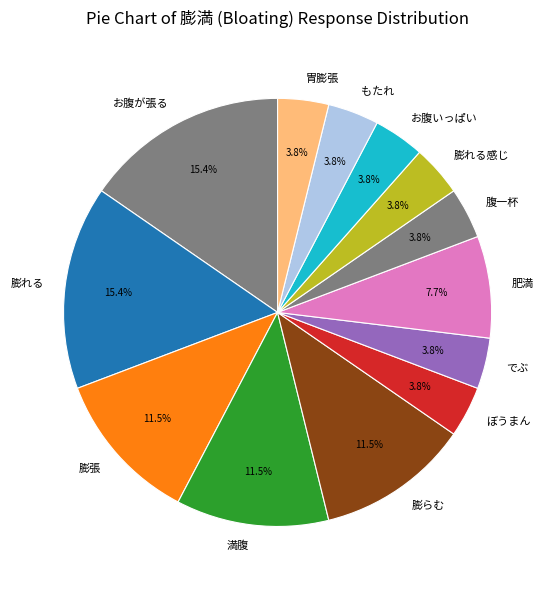

Count the number of slices in the pie.

13